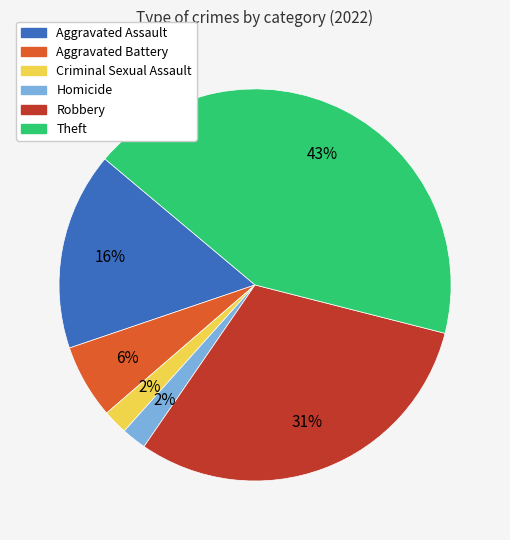

Combined, do Homicide and Robbery account for over 50%?

No